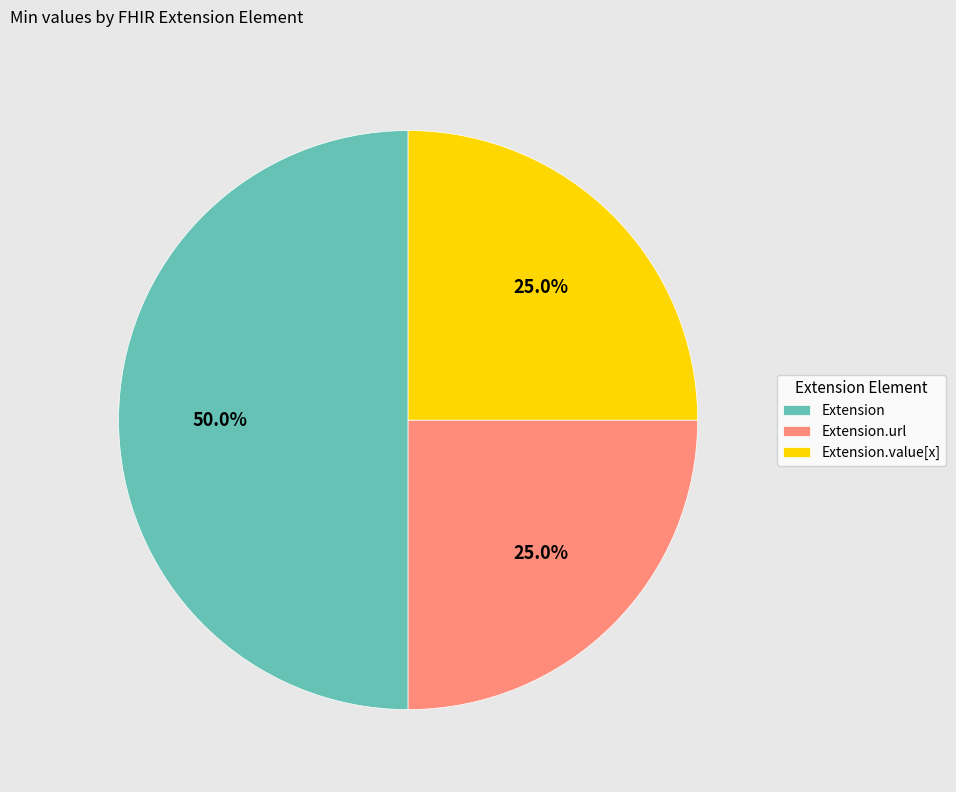

Approximately how many times larger is the value at Extension compared to Extension.url?

2.0